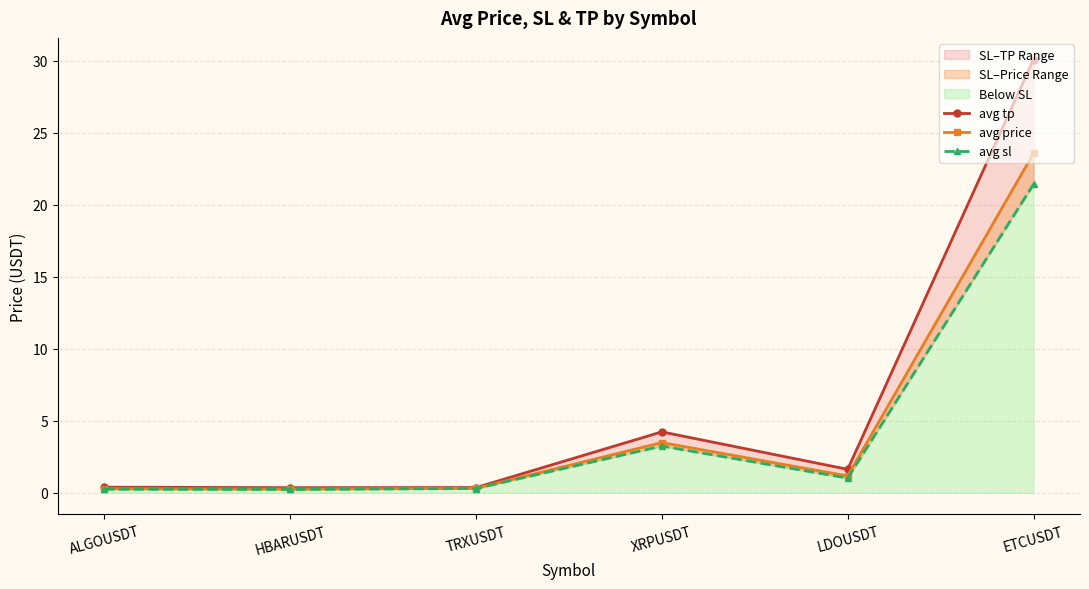

True or false: avg tp and avg sl cross at least once.

False